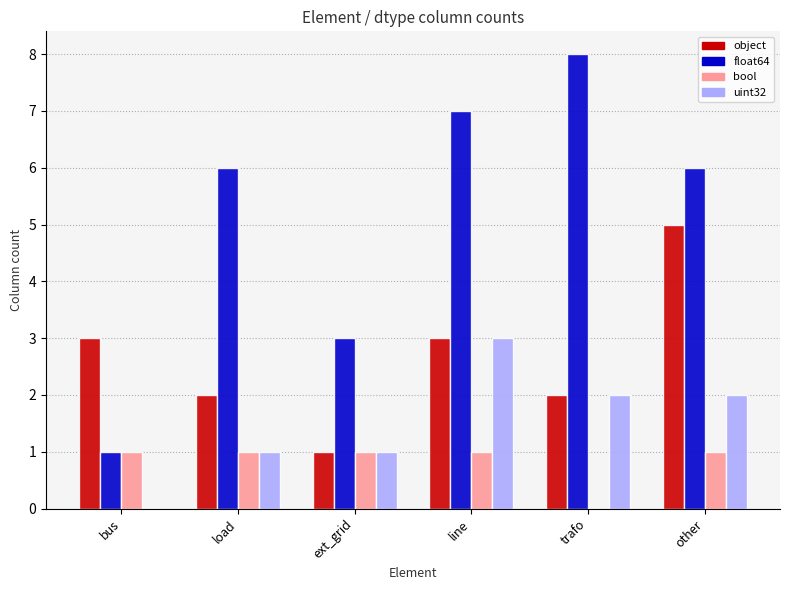

What are all the series names shown in the legend?

object, float64, bool, uint32